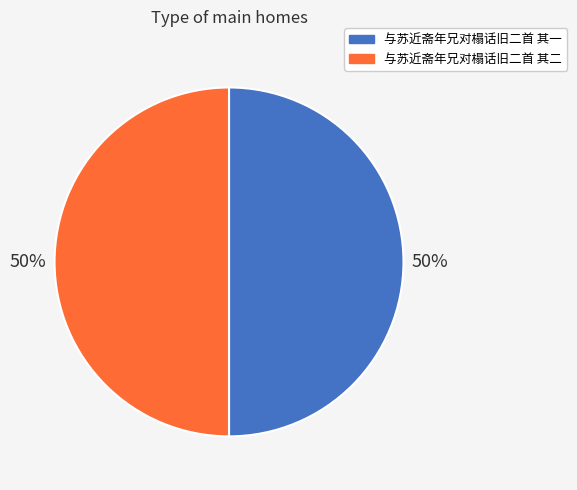

Approximately how many times larger is the value at 与苏近斋年兄对榻话旧二首 其一 compared to 与苏近斋年兄对榻话旧二首 其二?

1.0